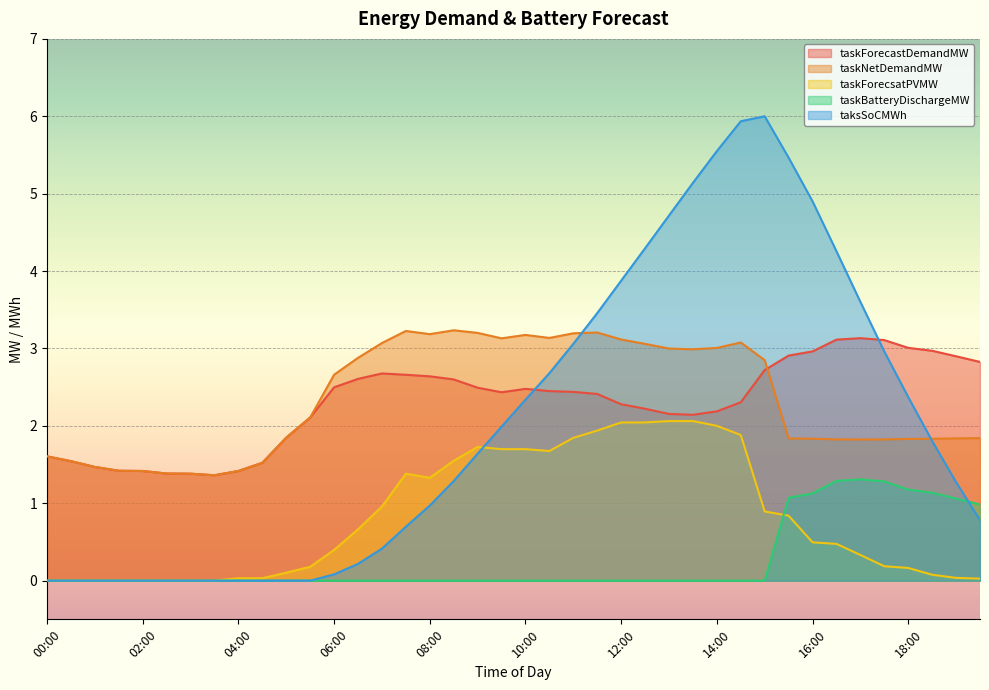

How many values in the taskForecastDemandMW series exceed 2?

29